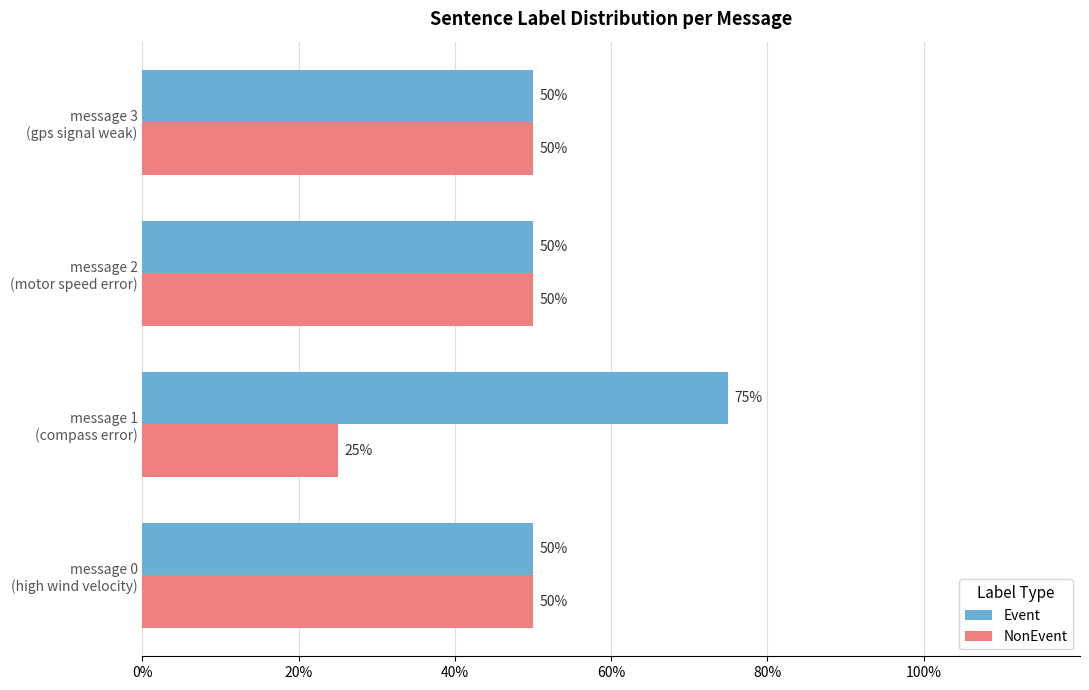

What is the difference between the maximum and second lowest values in the Event series?

25